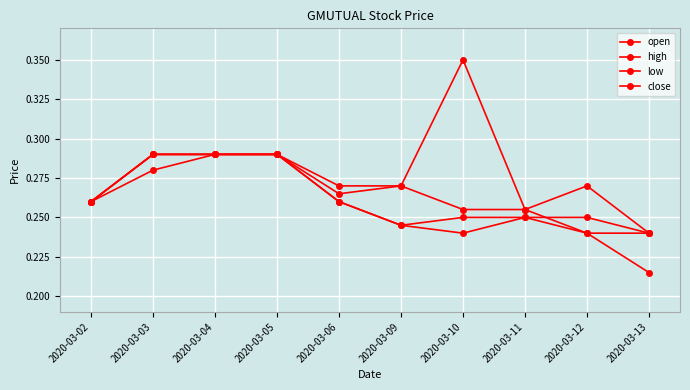

What is the maximum value for high?

0.3